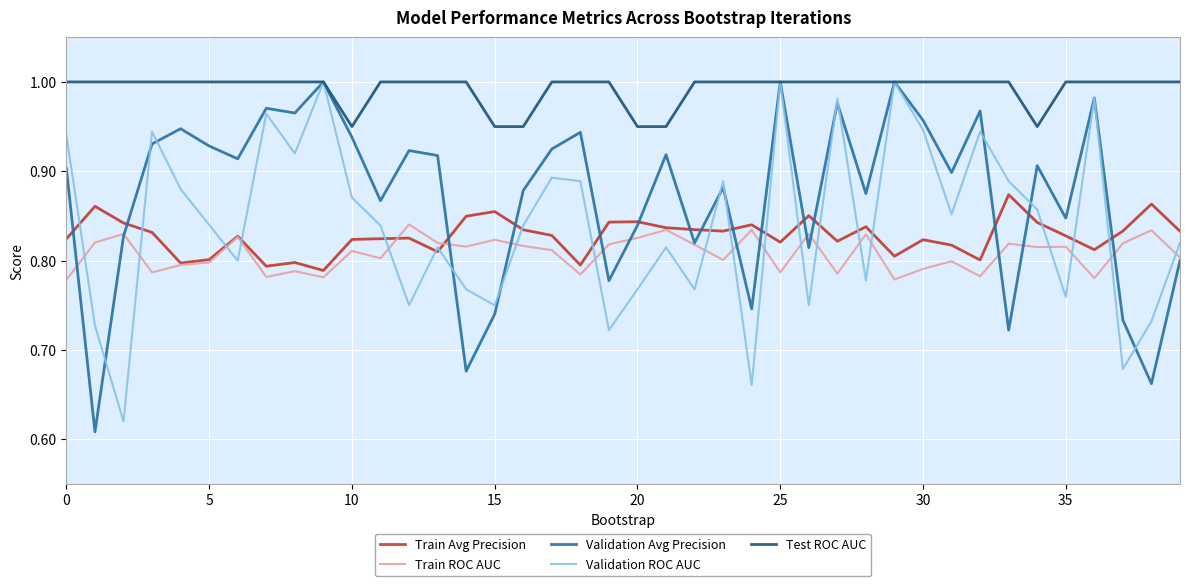

Which series has the largest total across all categories?

Test ROC AUC